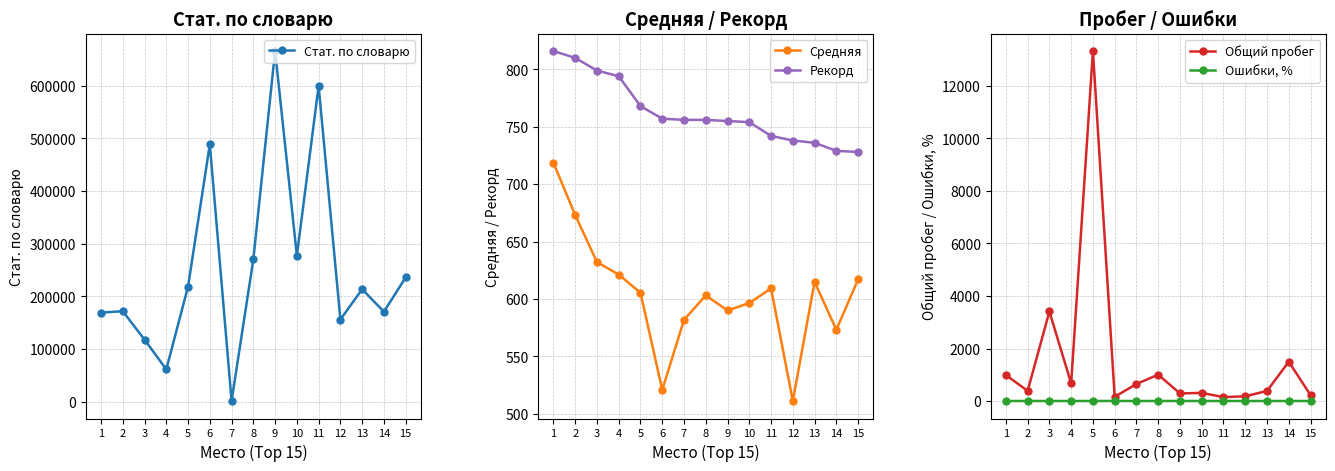

Which series has the largest range (max minus min)?

Стат. по словарю